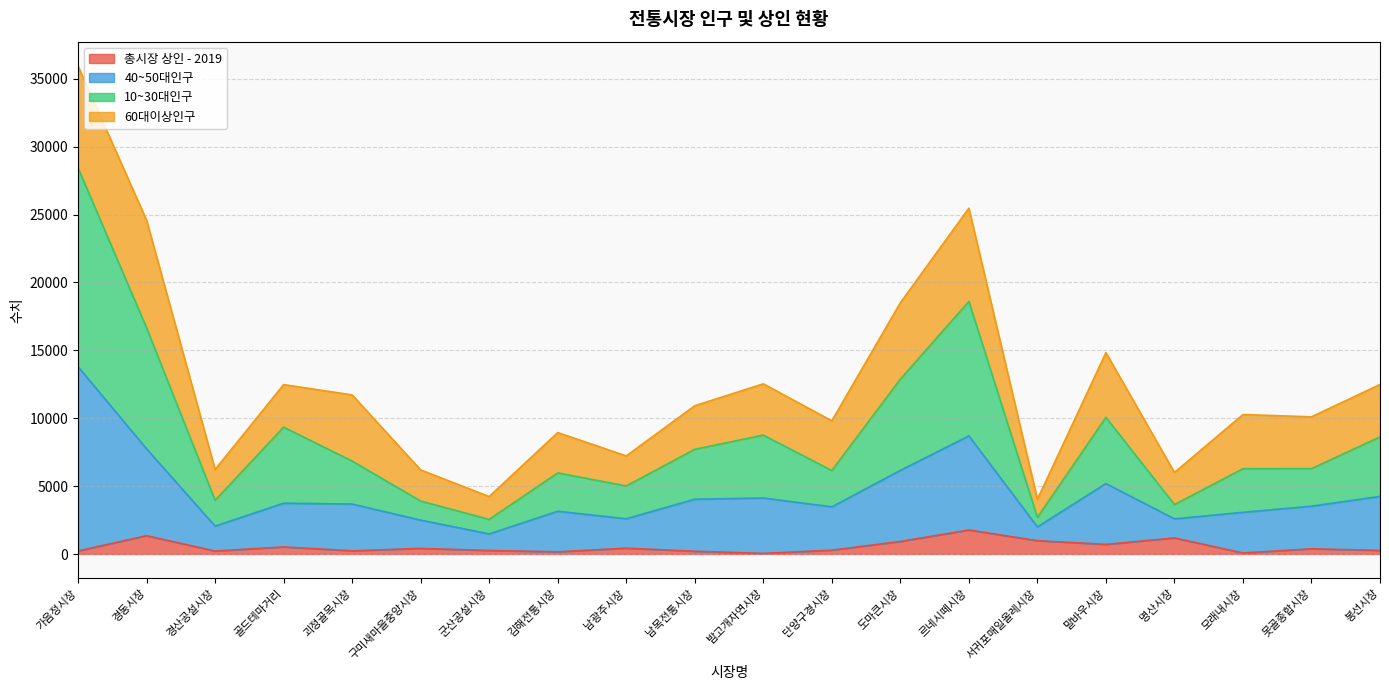

At which category is the sum across all series the highest?

가음정시장